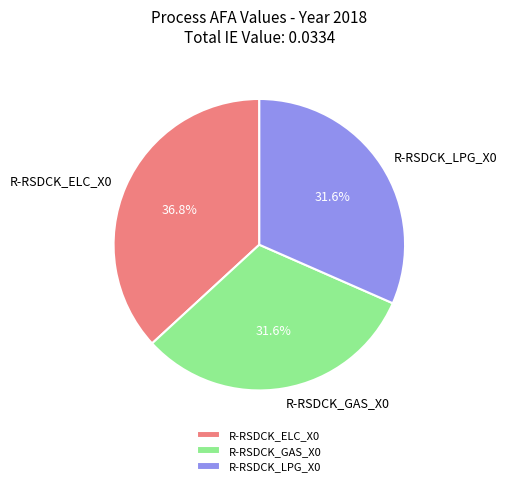

What percentage is NOT represented by R-RSDCK_LPG_X0?

68.4%